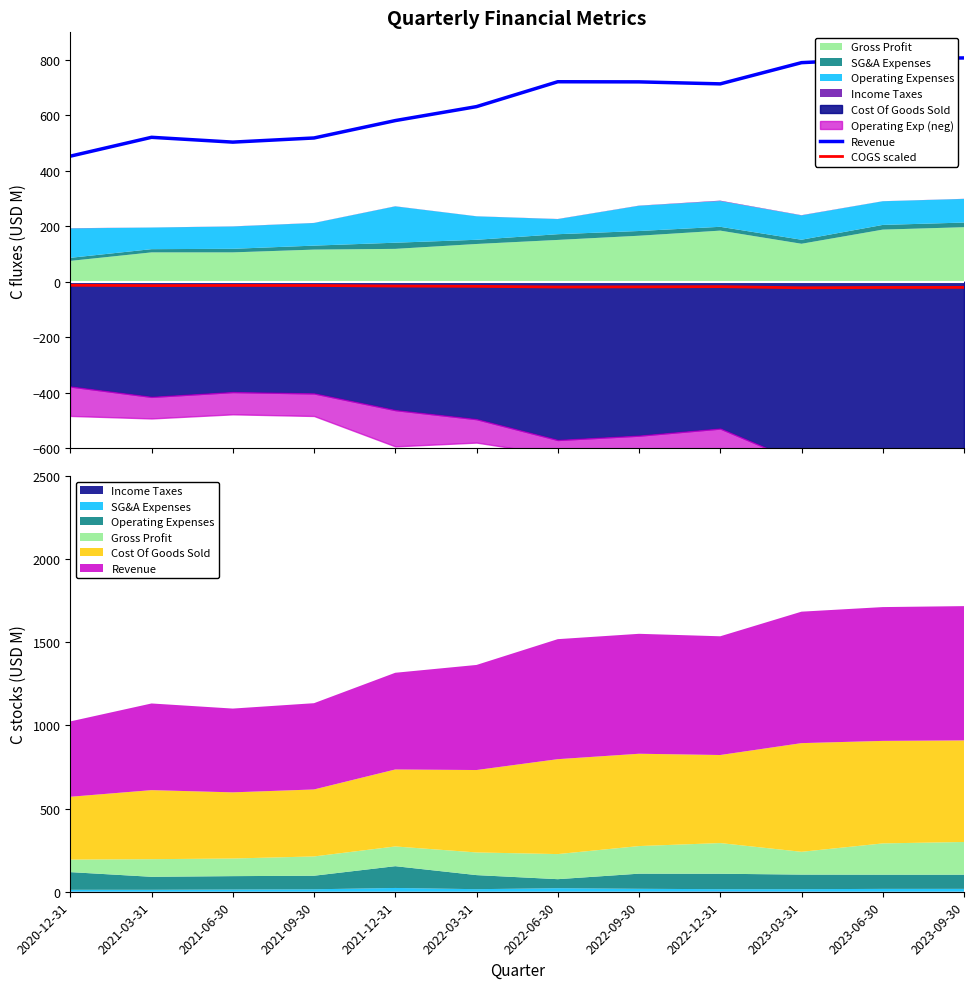

What is the sum of the Revenue values at 2022-03-31 and 2020-12-31?

1085.1